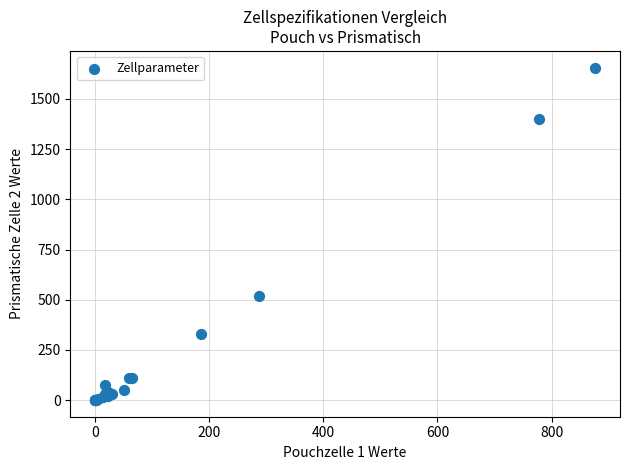

What Y value in the scatter plot is closest to 828?

517.0